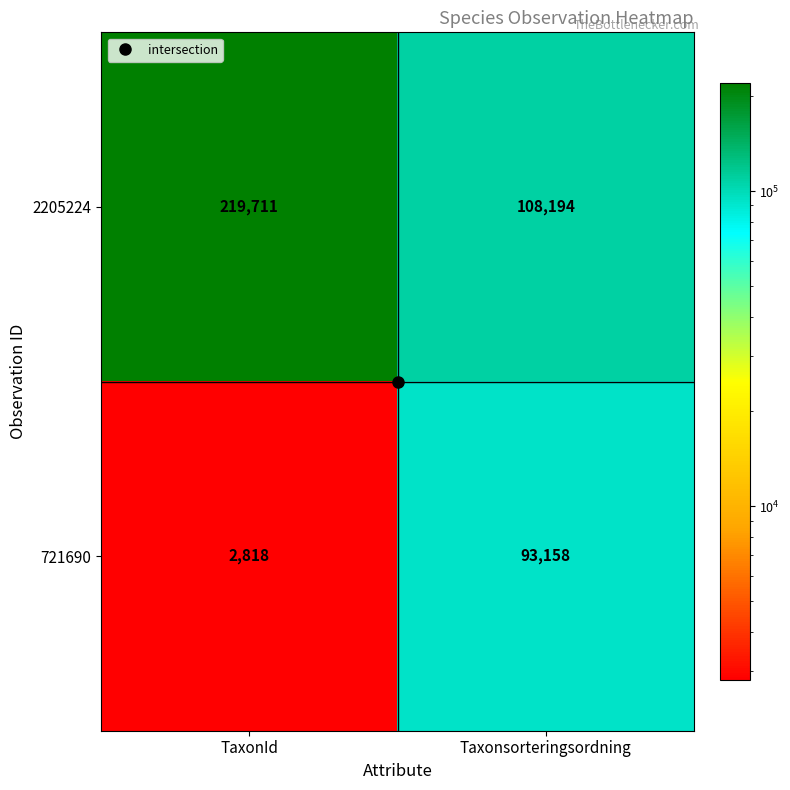

What is the difference between the maximum and minimum values in the 2205224 series?

111517